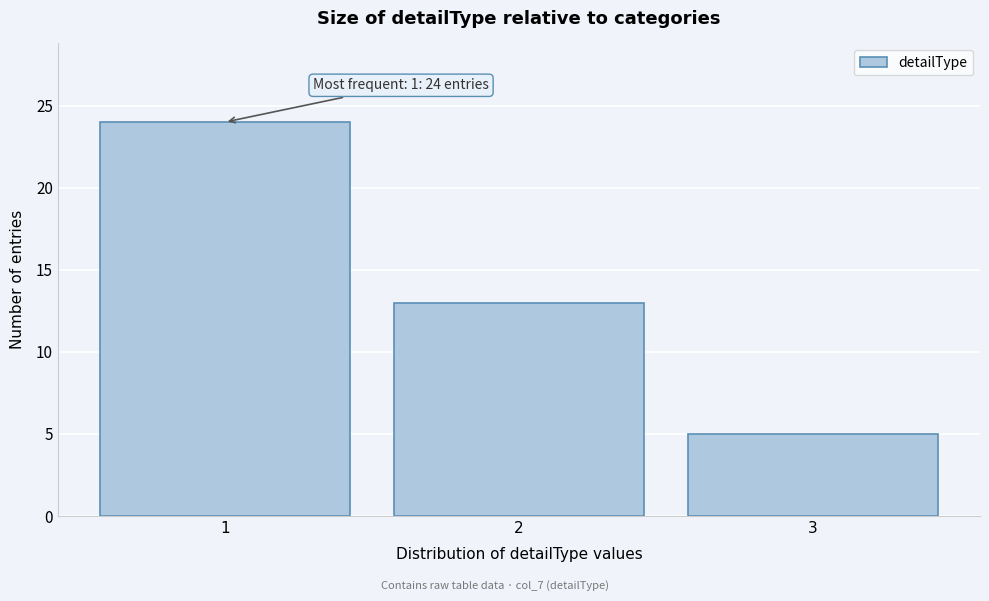

Which range on the x-axis has the tallest bar?

0.5 to 1.5